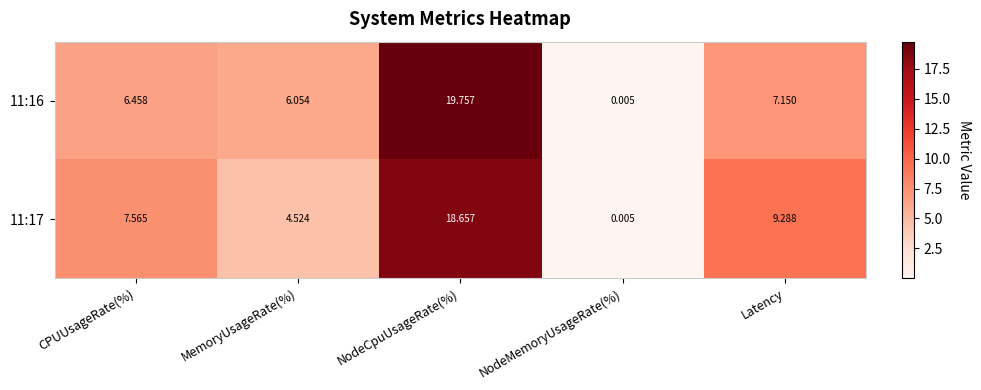

At which label does 11:16 reach its minimum?

NodeMemoryUsageRate(%)